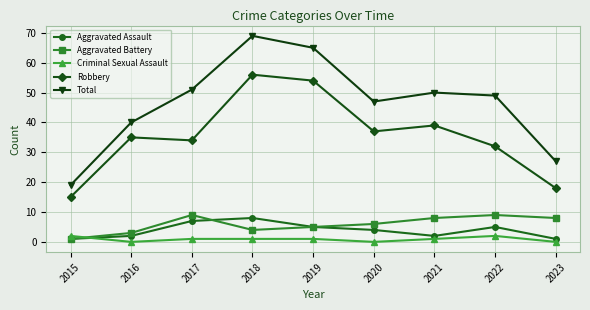

How many interior local valleys does the Total series have?

1